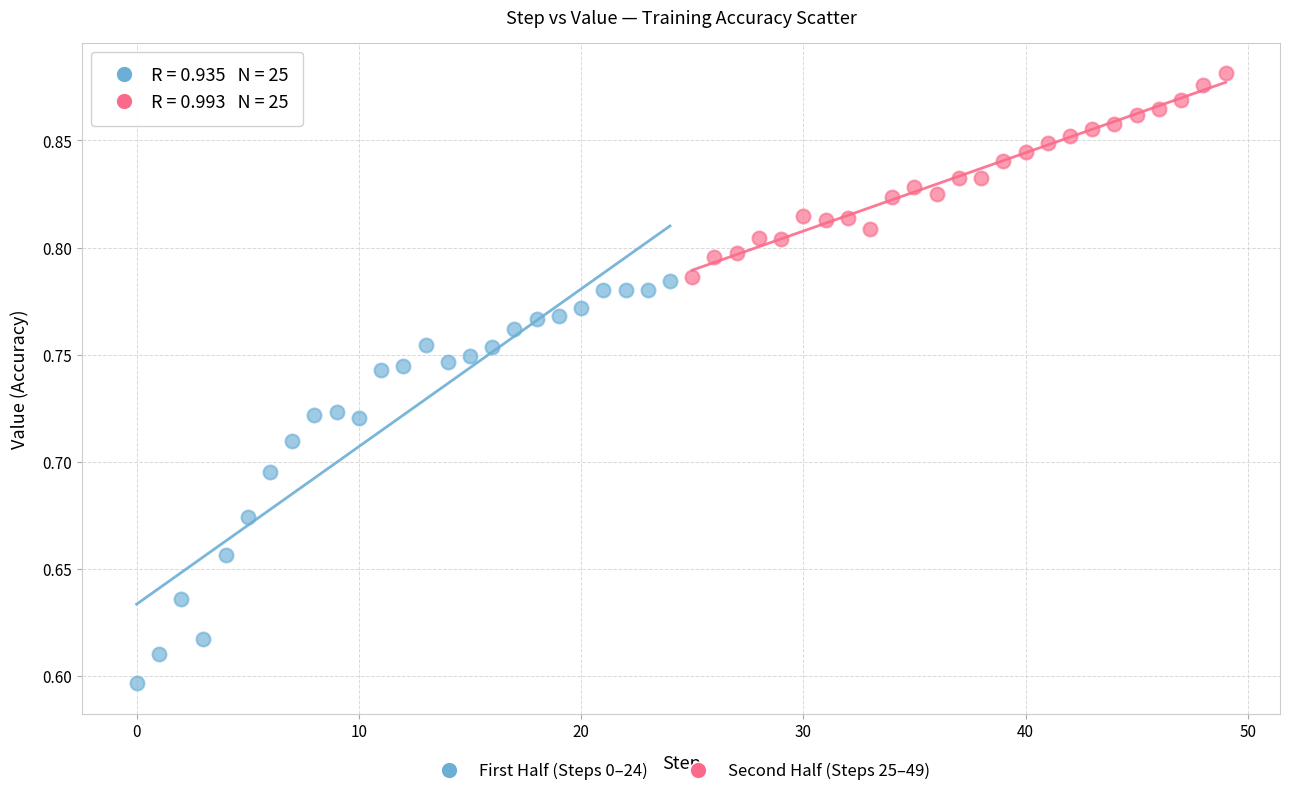

Which series has the largest Y range (max minus min)?

First Half (Steps 0–24)